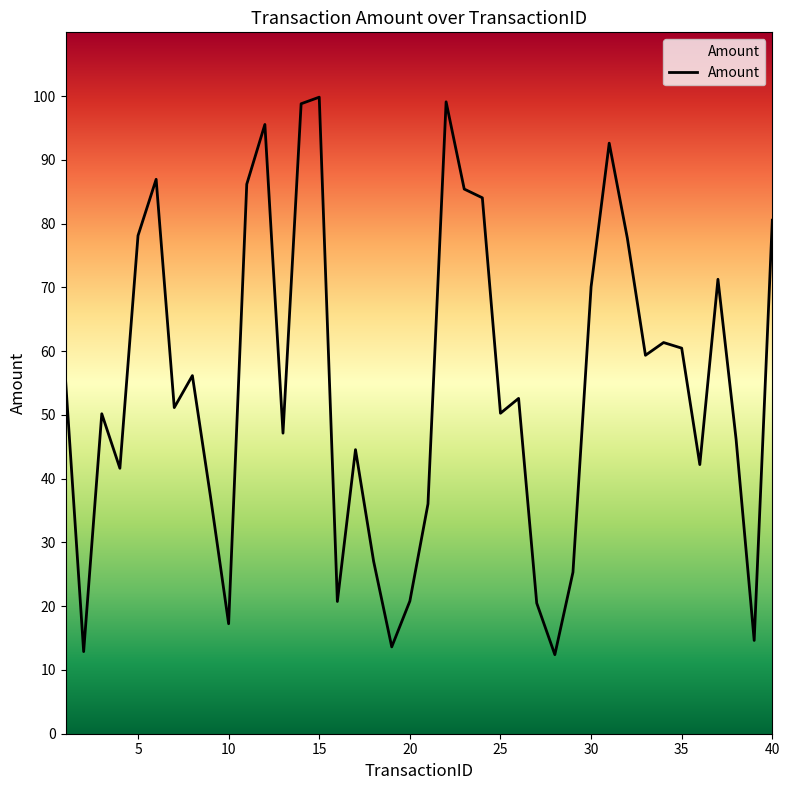

Count the number of values greater than 52.

20